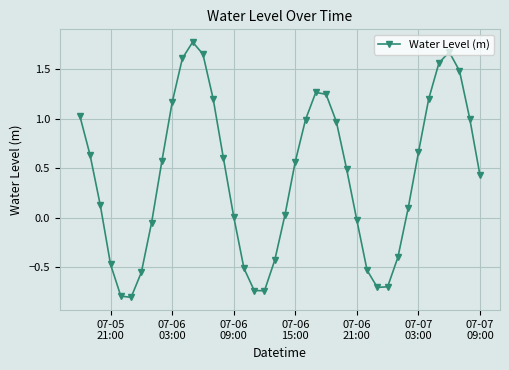

What is the sum of all values?

16.6